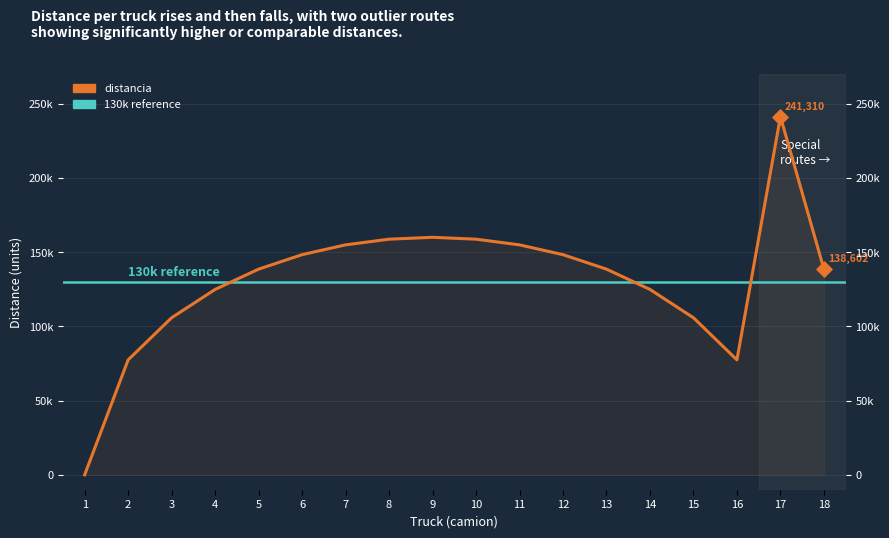

What is the change in value from 12 to 17?

+92986.0